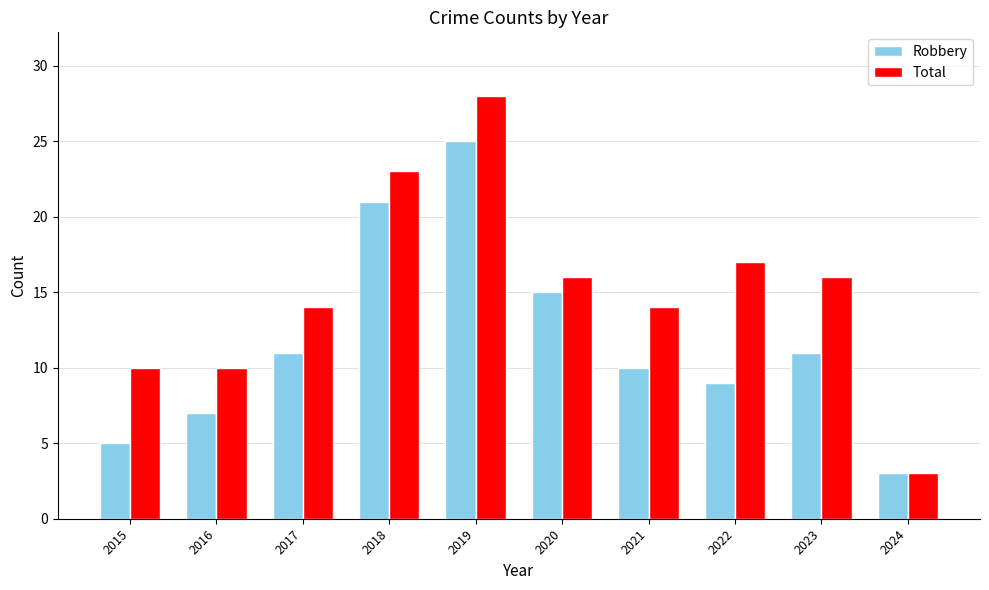

Reading left to right, what are all the values shown in this chart?

Robbery: 5	7	11	21	25	15	10	9	11	3
Total: 10	10	14	23	28	16	14	17	16	3